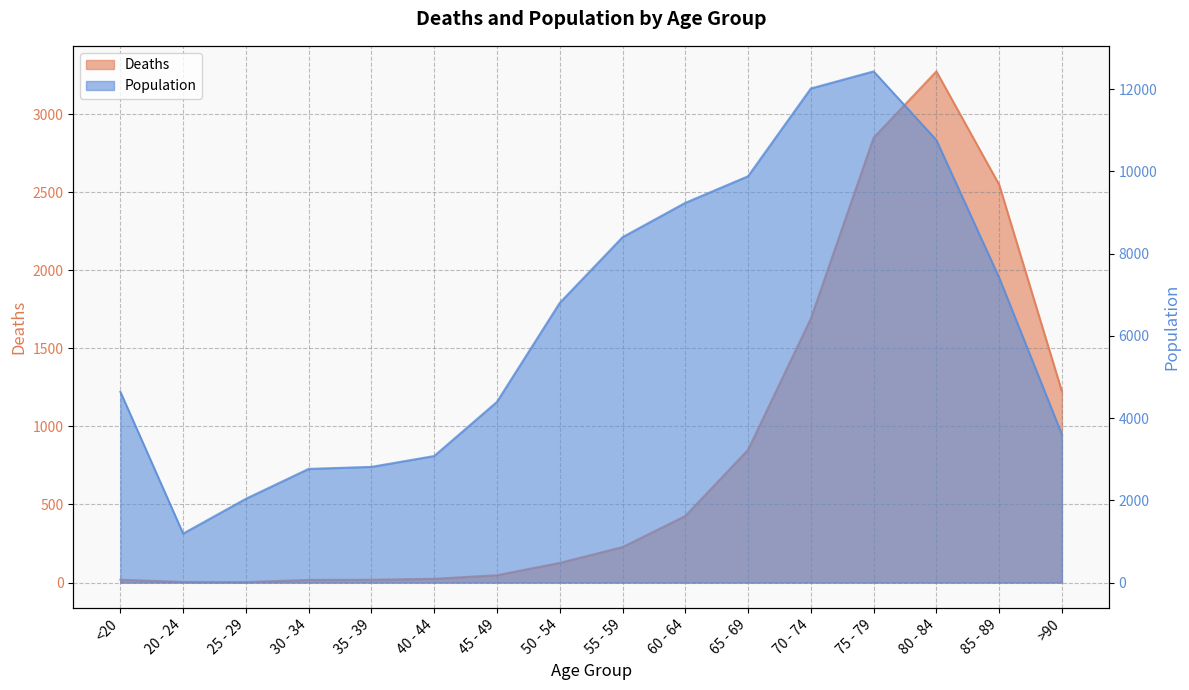

How many lines are shown in the chart?

2